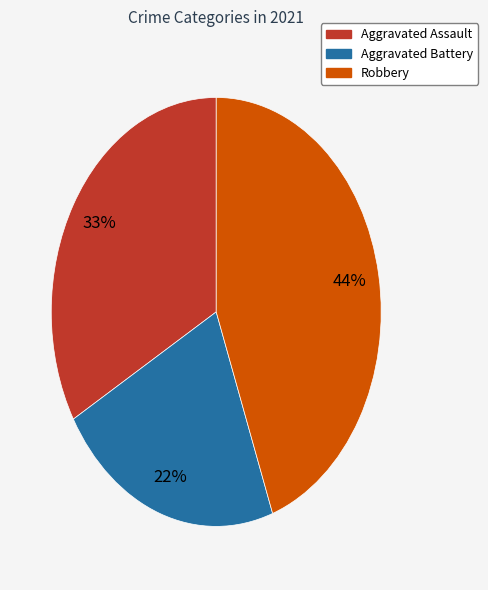

Is there any slice that represents more than half of the pie?

No